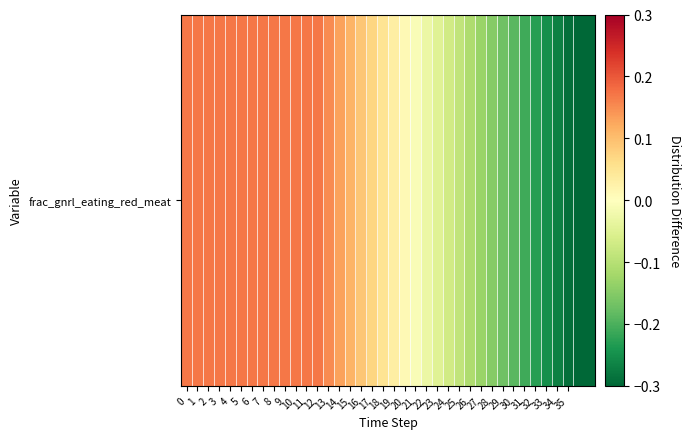

List the labels in order of value, largest first.

0, 1, 2, 3, 4, 5, 6, 7, 8, 9, 10, 11, 12, 13, 14, 15, 16, 17, 18, 19, 20, 21, 22, 23, 24, 25, 26, 27, 28, 29, 30, 31, 32, 33, 34, 35, 36, 37